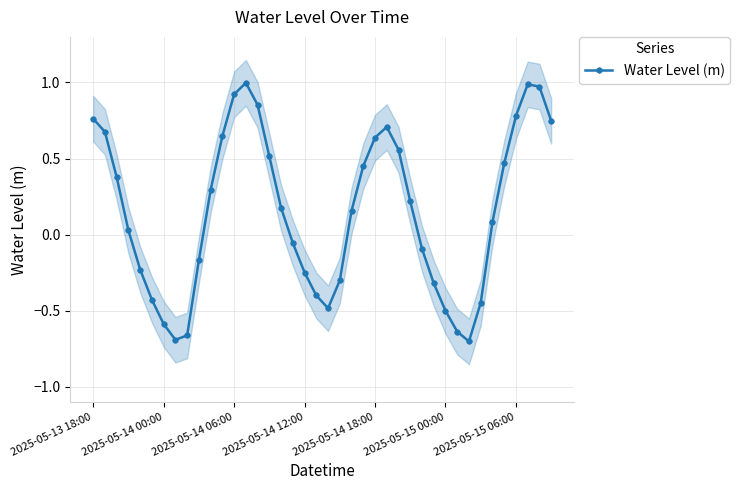

At which label does Water Level (m) first exceed 0?

2025-05-13 18:00